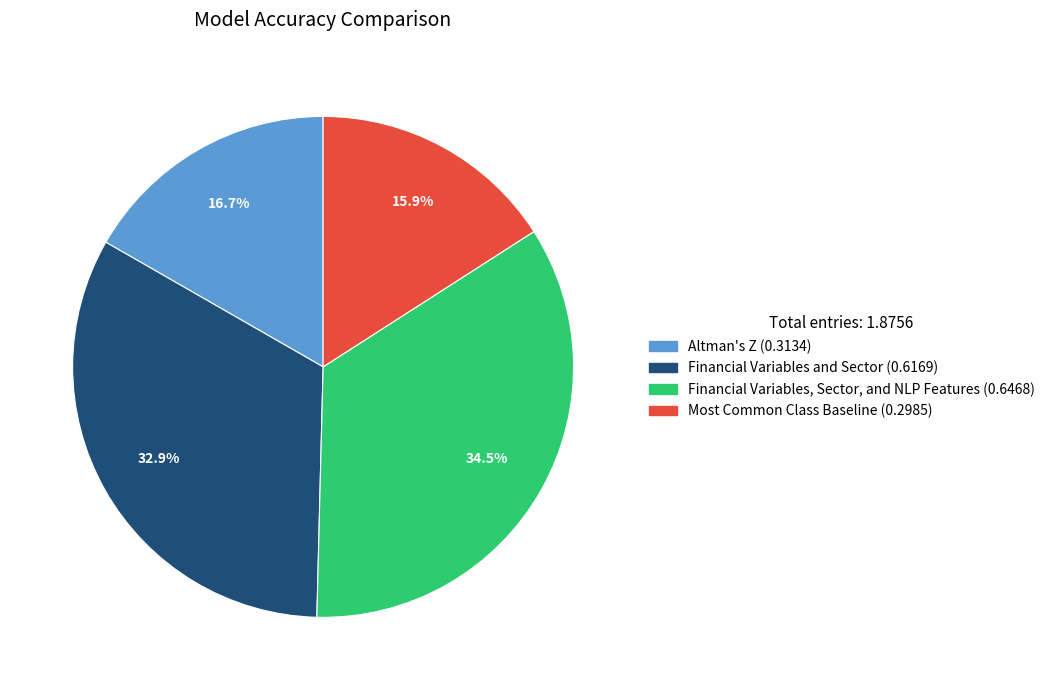

How many slices are in this pie chart?

4